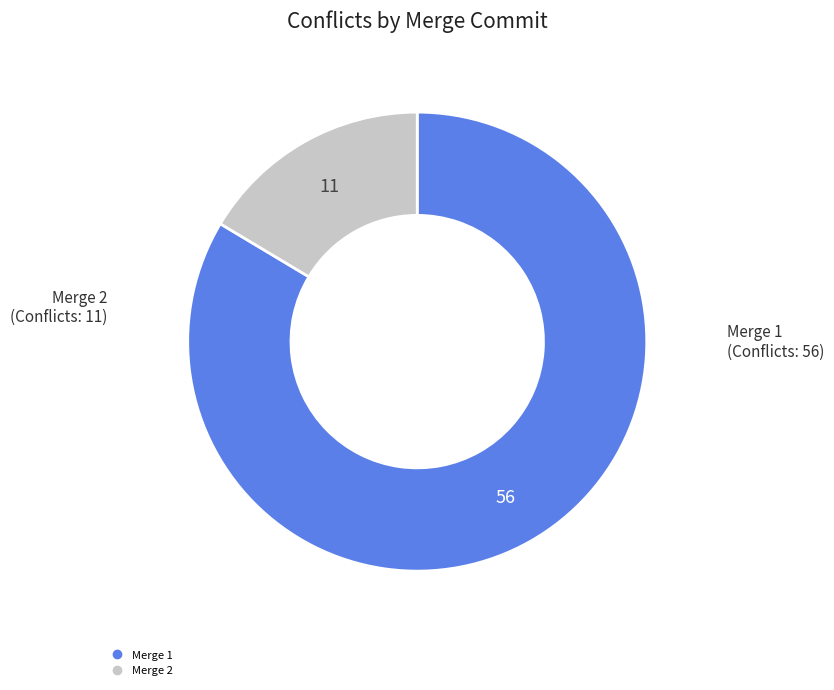

Is there a majority slice in this chart?

Yes